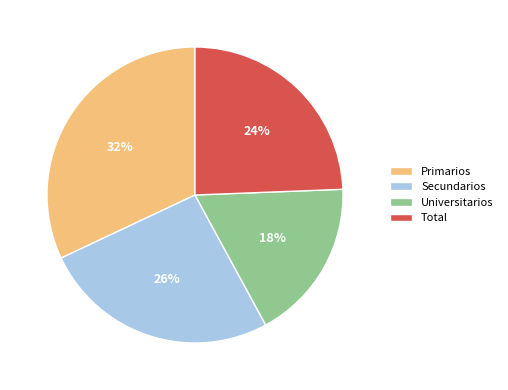

How many slices are in this pie chart?

4